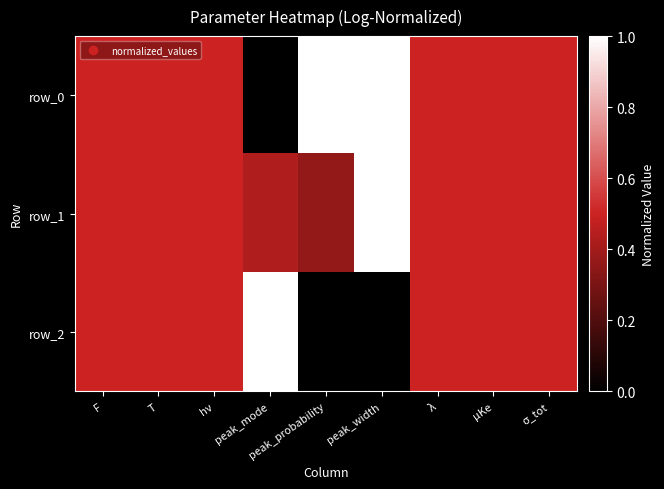

What is the sum of all row_2 values?

4.0